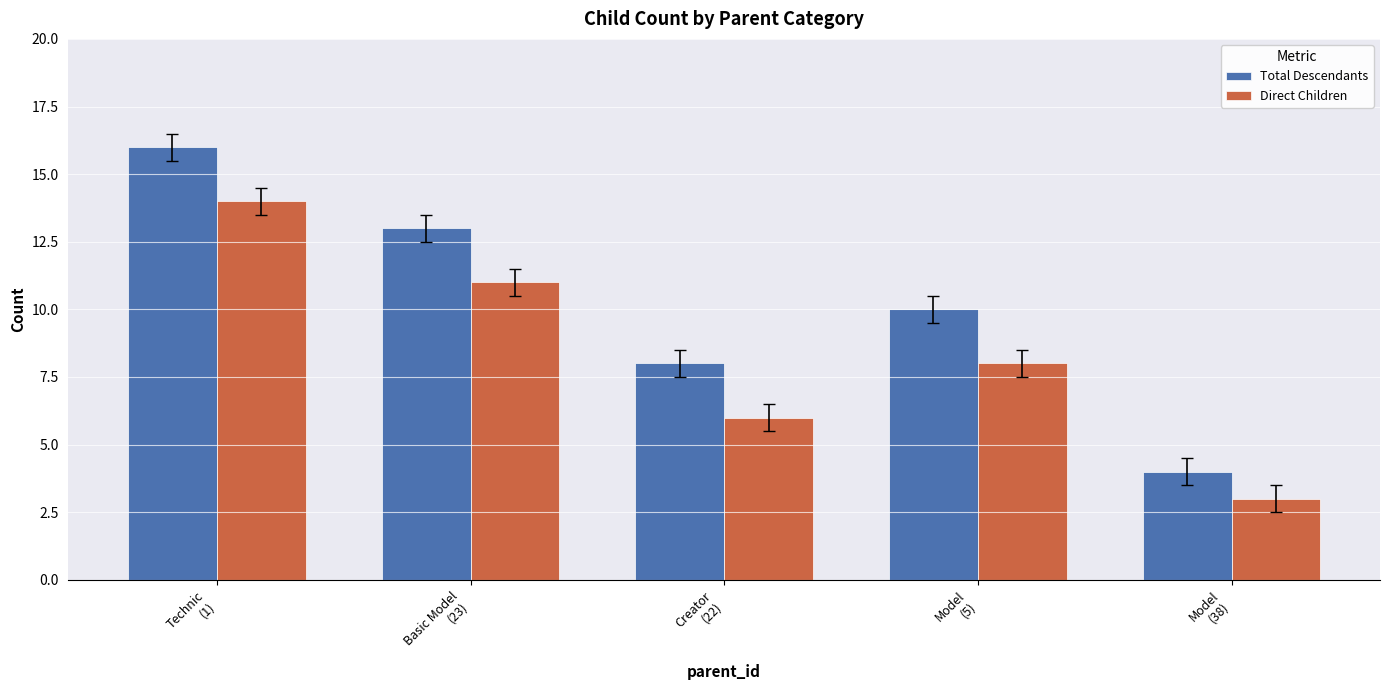

At which label is Direct Children closest to 8?

Model
(5)